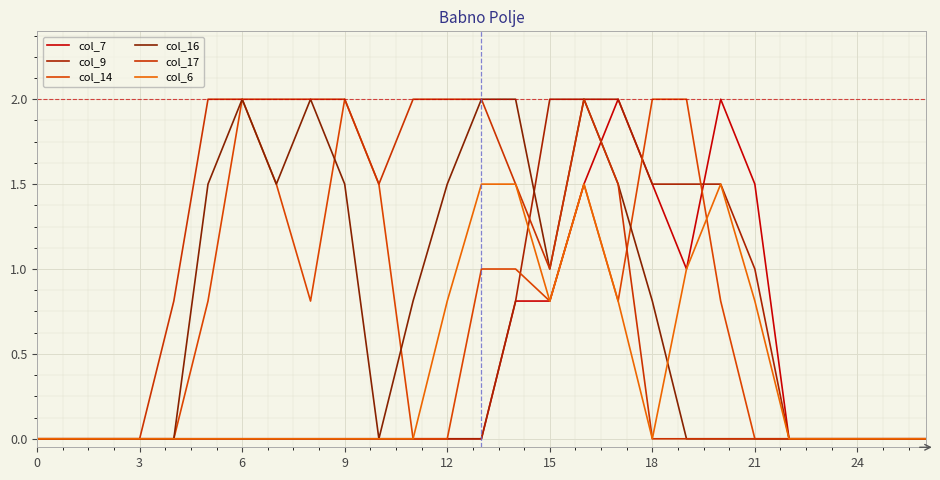

Does the chart display data point markers on the line(s)?

No